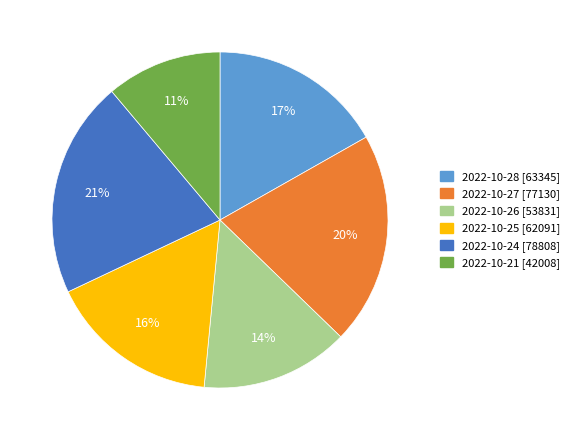

Does any single category account for the majority?

No